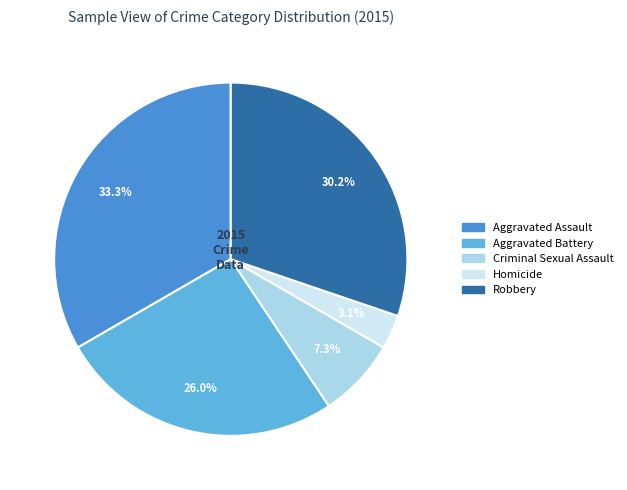

How many slices are in this pie chart?

5